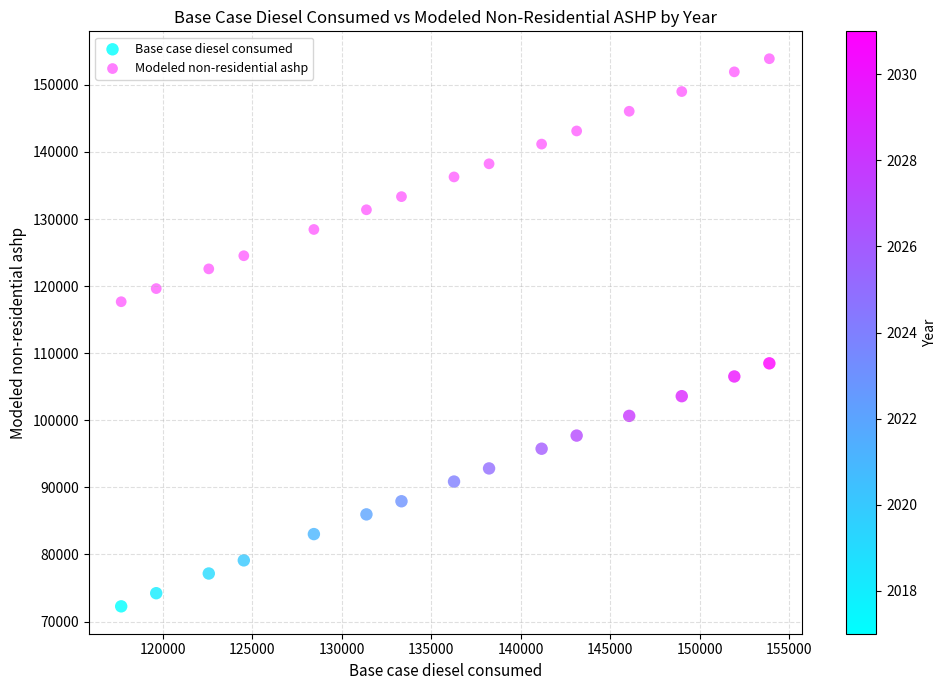

Across all data points, what is the range of Y values (max minus min)?

81622.9